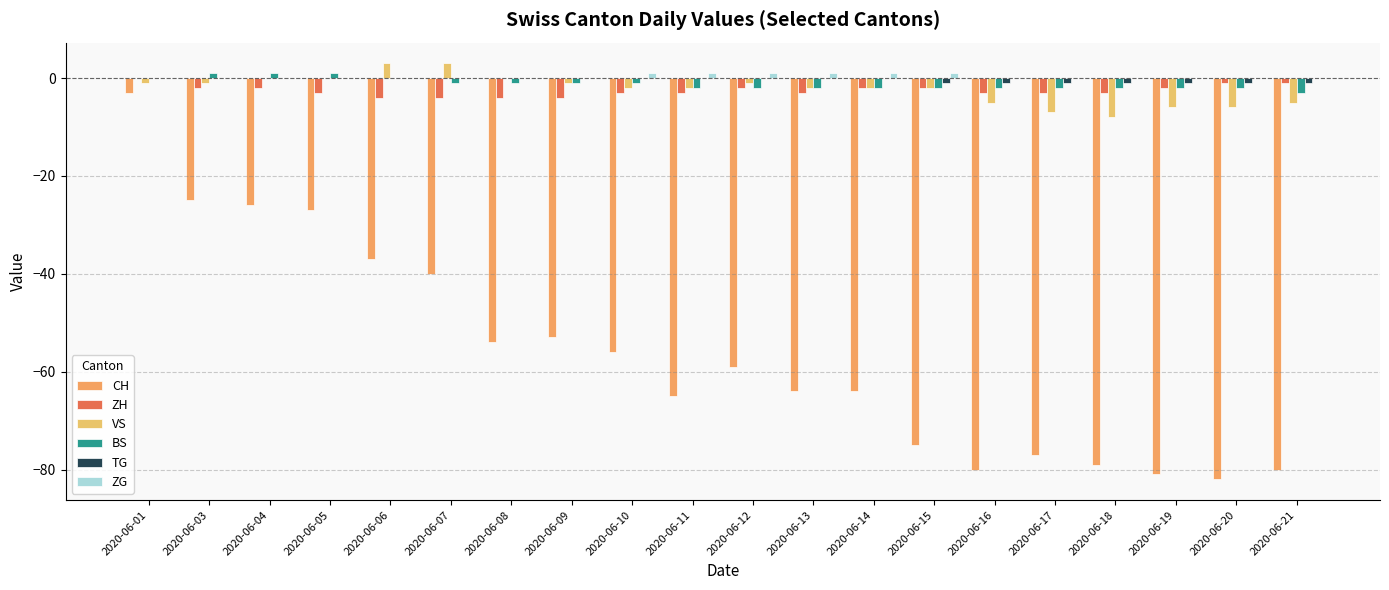

Read the ZH value at 2020-06-03.

-2